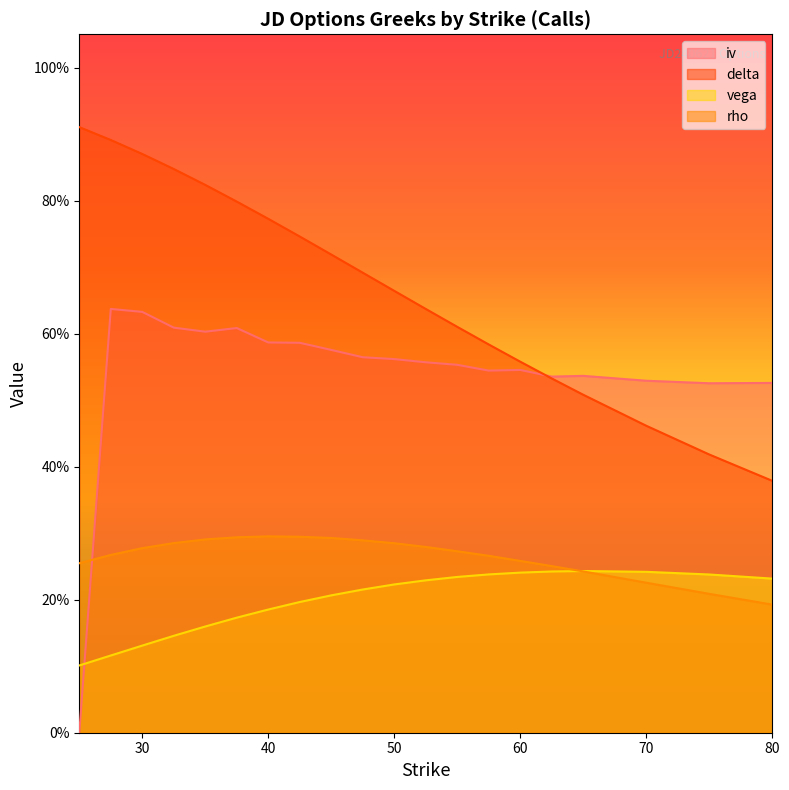

Which series changed the most between 40 and 75?

delta